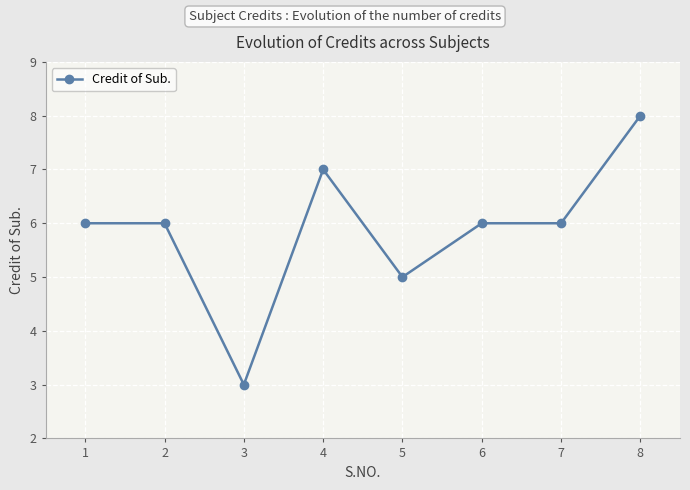

At which category does the data reach its first local valley?

3